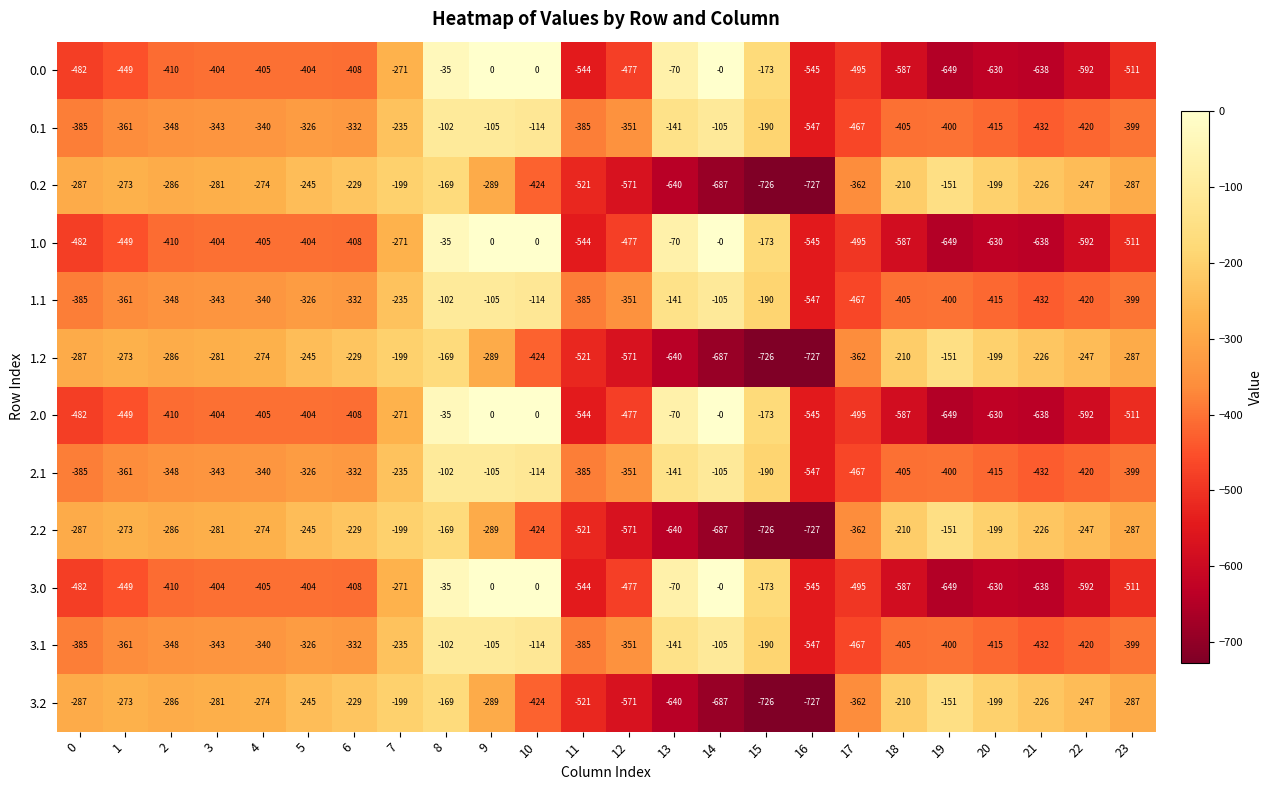

Which category has the lowest value across all series?

16